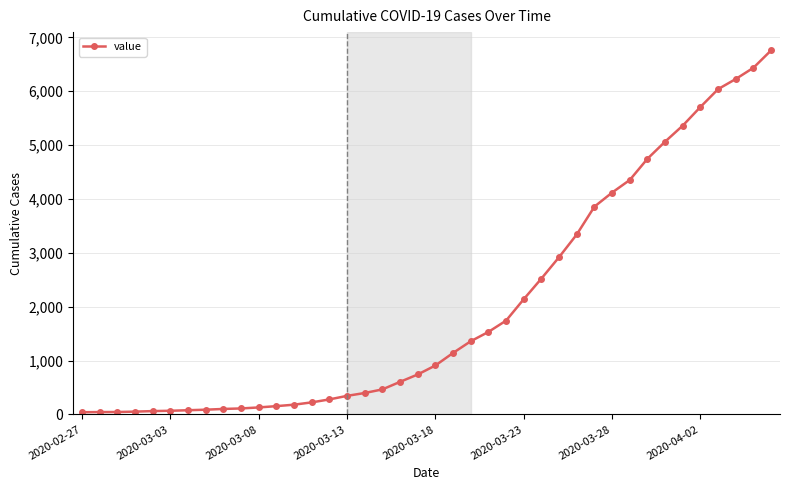

What is the greatest value displayed?

6760